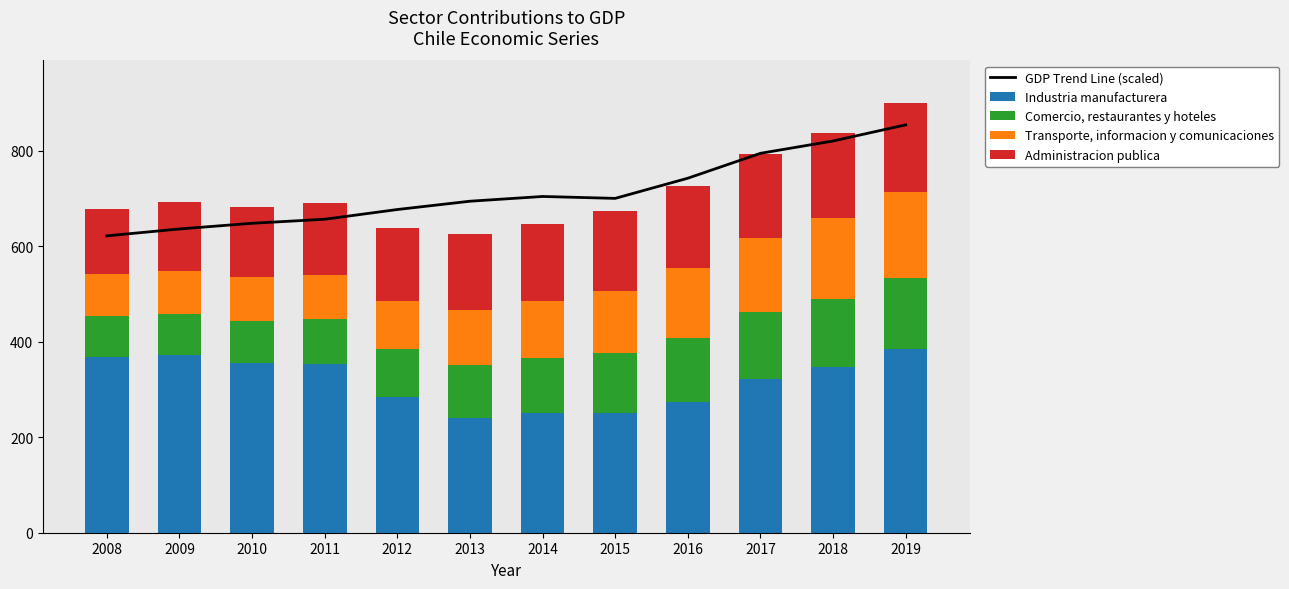

What is the difference between the maximum and minimum values in the GDP Trend Line (scaled) series?

232.4